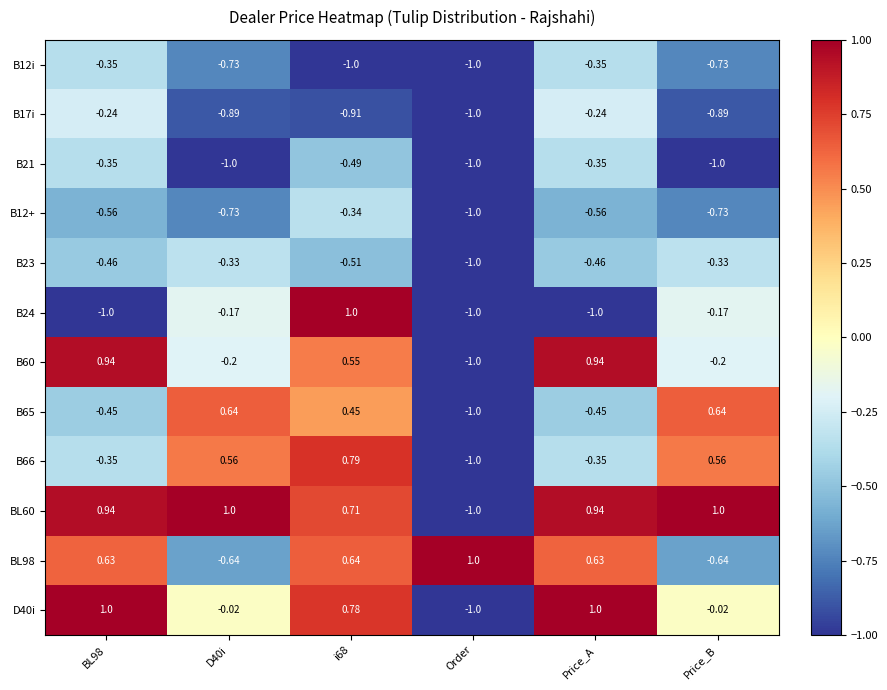

How many values in the BL60 series are below 0?

1